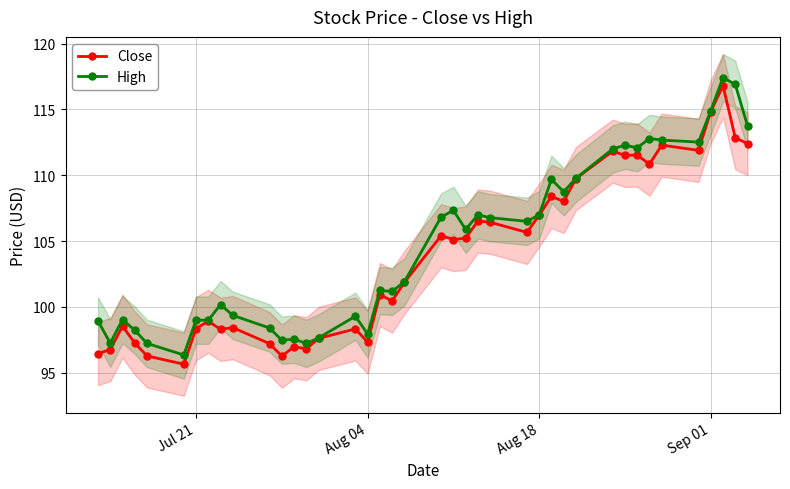

How many data points in High are less than 105?

20